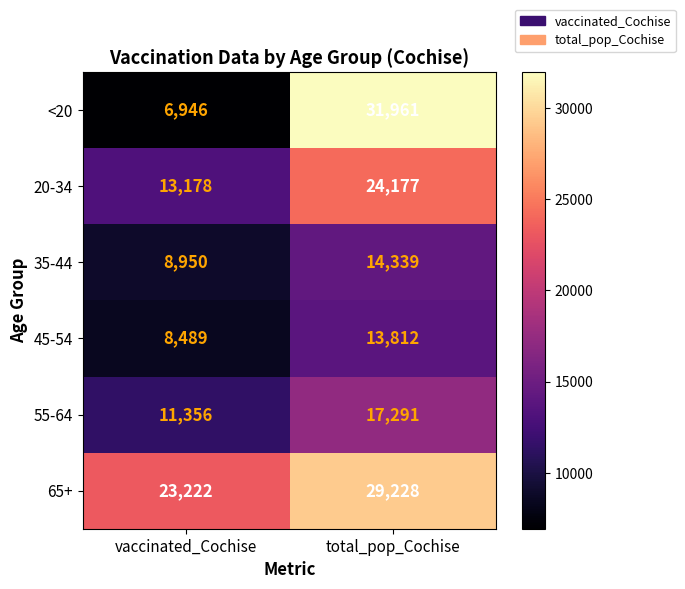

Which label corresponds to the smallest value in the chart?

vaccinated_Cochise